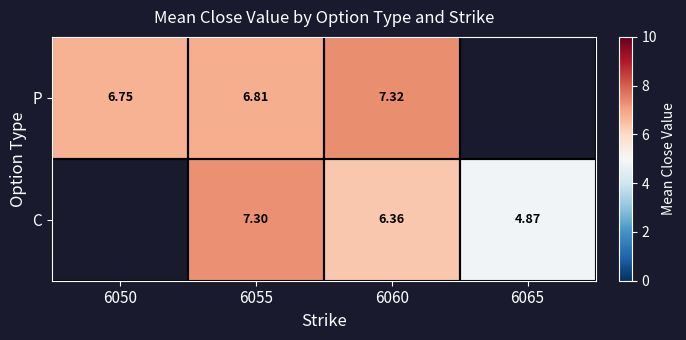

Is the value of C at 6060 greater than the value of P at 6055?

No